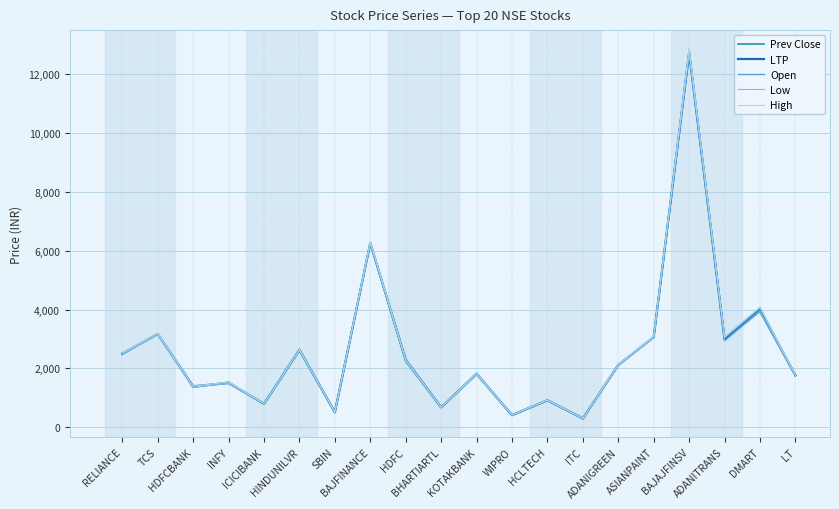

At which category is the sum across all series the highest?

BAJAJFINSV